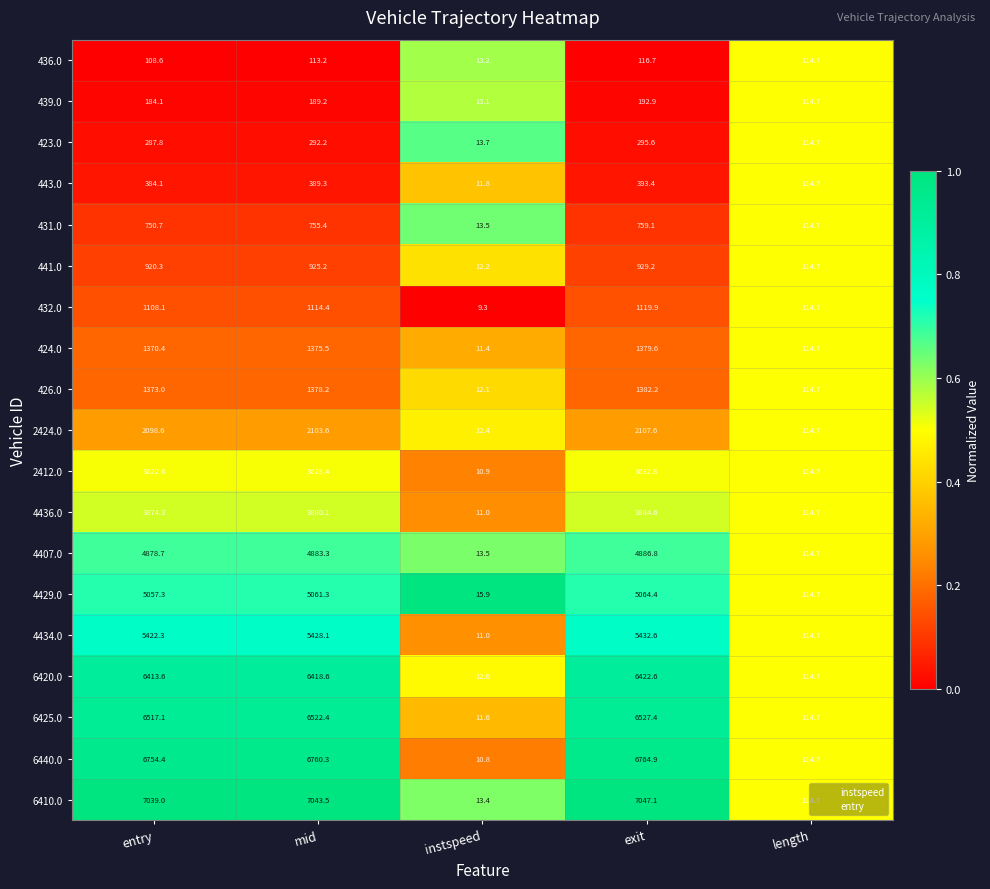

Is it true that 2412.0 equals 114.7 at length?

True